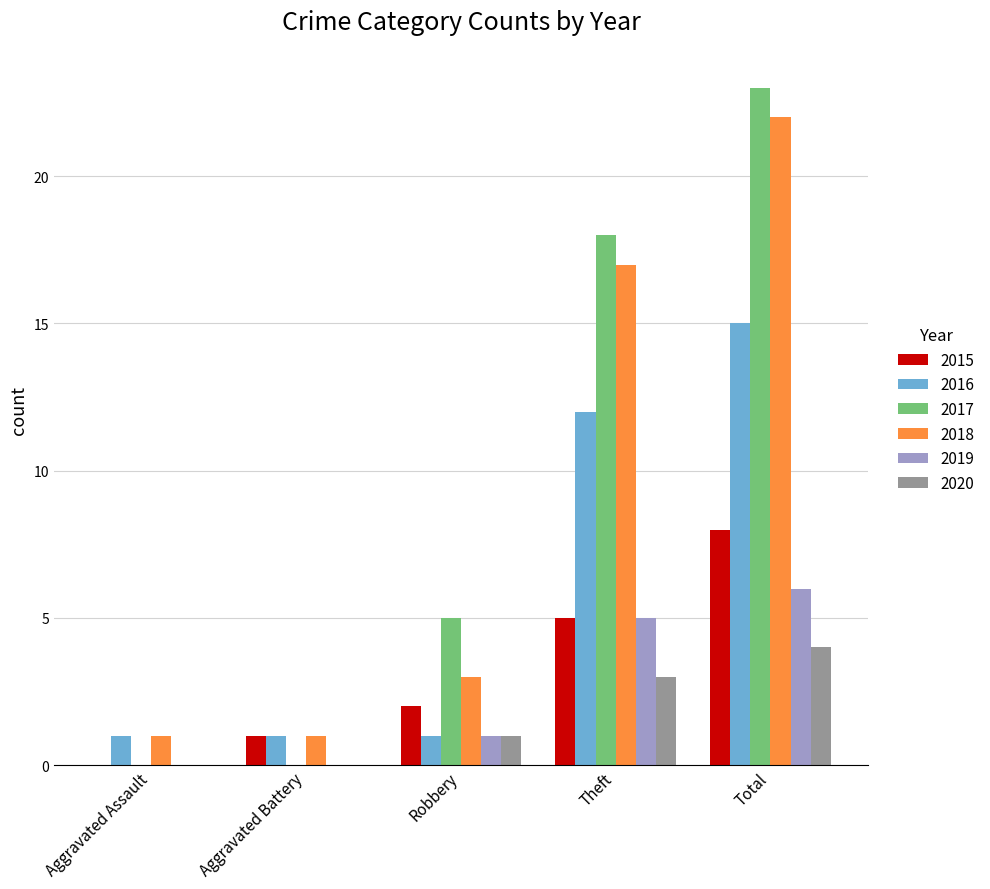

Reading right to left, extract all data points from this chart.

2015: 8	5	2	1	0
2016: 15	12	1	1	1
2017: 23	18	5	0	0
2018: 22	17	3	1	1
2019: 6	5	1	0	0
2020: 4	3	1	0	0